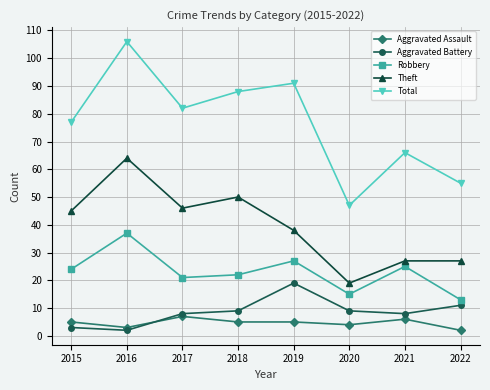

Is it true that Aggravated Assault equals 6 at 2021?

True